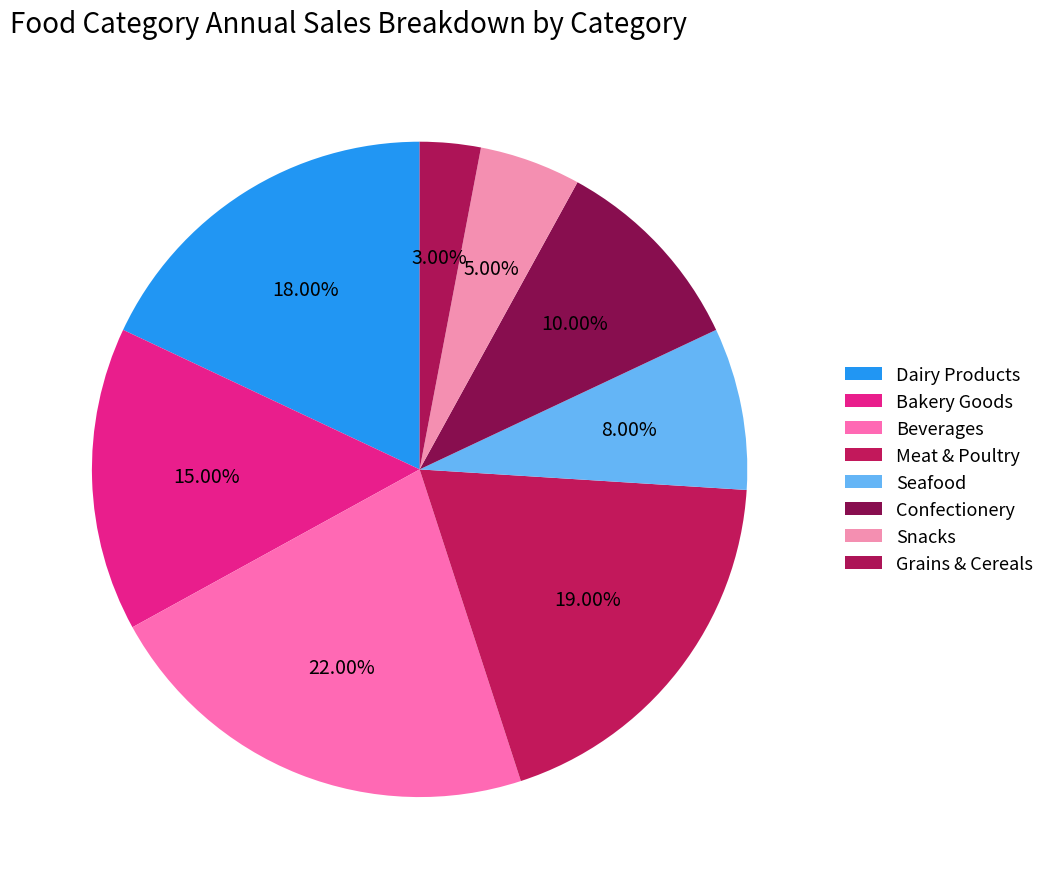

Is Seafood the majority of the pie?

No